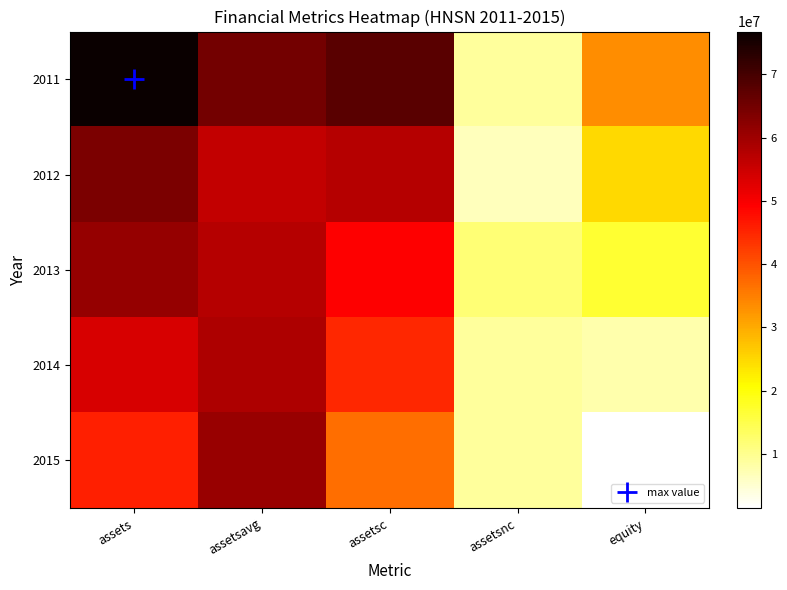

Reading left to right, extract all data points from this chart.

2011: assets=76759000	assetsavg=64952750	assetsc=67722000	assetsnc=9037000	equity=33481000
2012: assets=64092000	assetsavg=56137000	assetsc=57474000	assetsnc=6618000	equity=24739000
2013: assets=61159000	assetsavg=57589500	assetsc=49171000	assetsnc=11988000	equity=16876000
2014: assets=53675000	assetsavg=58284500	assetsc=44792000	assetsnc=8883000	equity=7769000
2015: assets=45718000	assetsavg=60769000	assetsc=36900000	assetsnc=8818000	equity=1448000